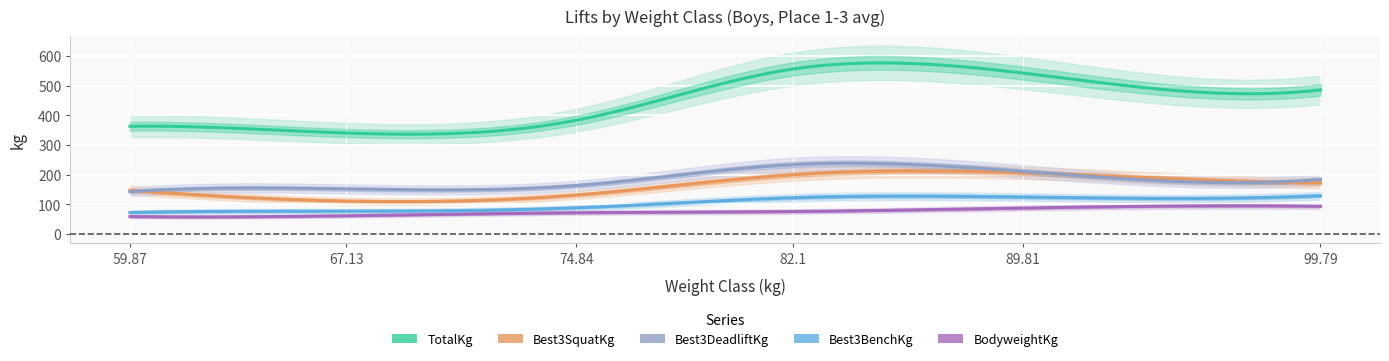

What are all the series names shown in the legend?

BodyweightKg, Best3SquatKg, Best3BenchKg, Best3DeadliftKg, TotalKg